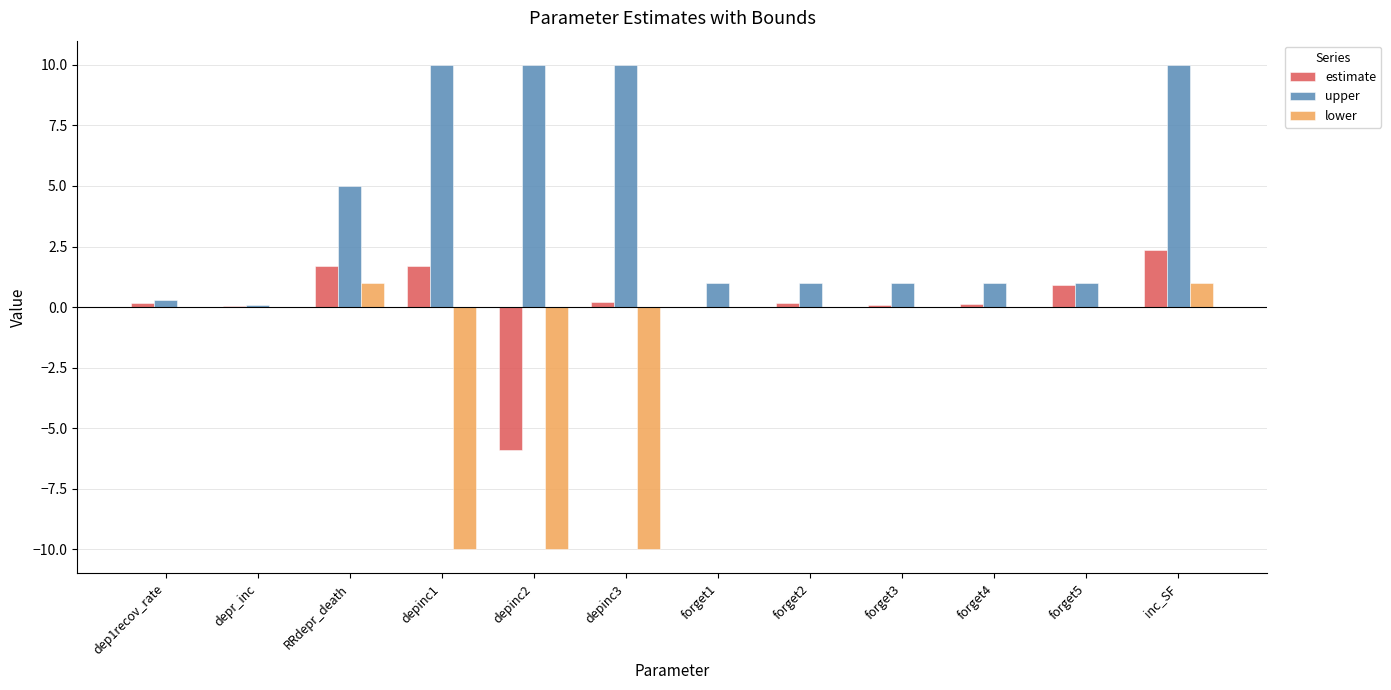

What is the label of the 1st bar from the right?

inc_SF